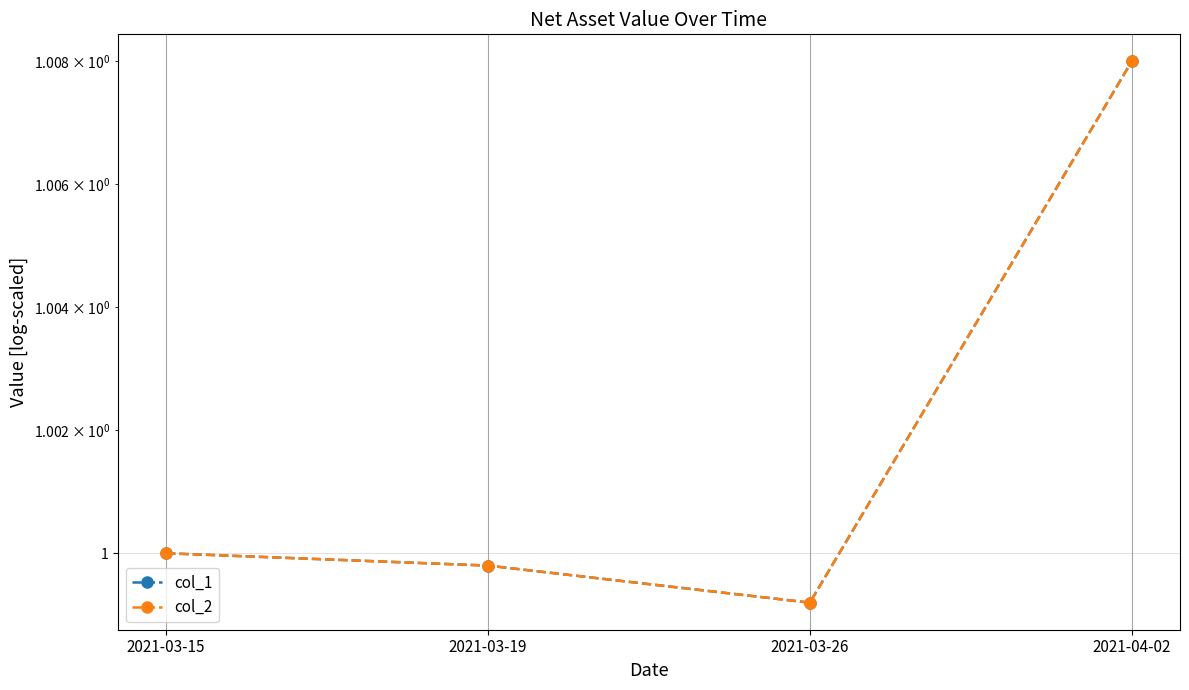

Where does the col_2 series first go above 1?

2021-04-02